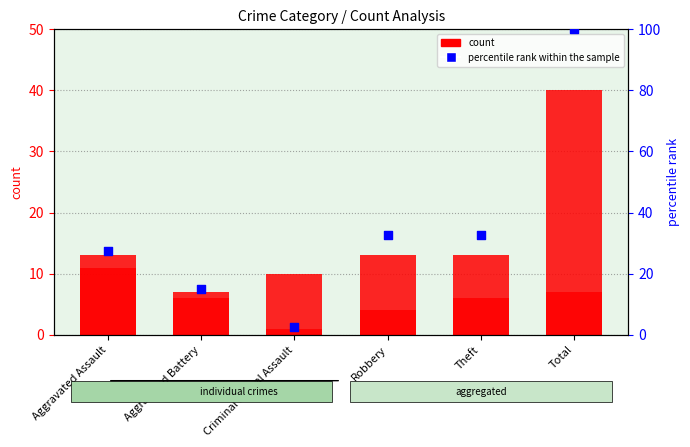

Is the value of percentile rank within the sample at Aggravated Battery greater than the value of count at Aggravated Assault?

Yes